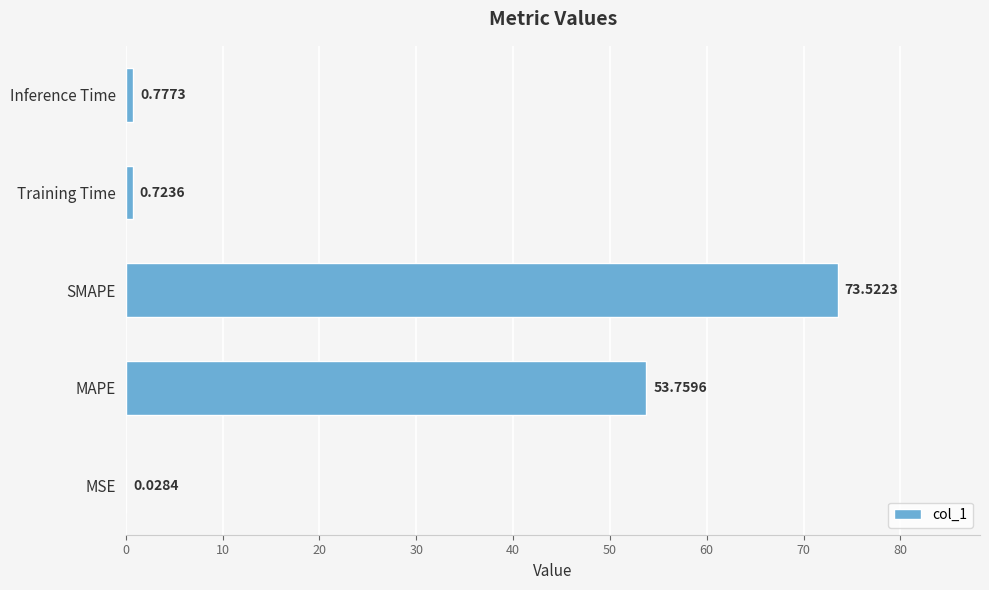

What is the sum of all values?

128.8